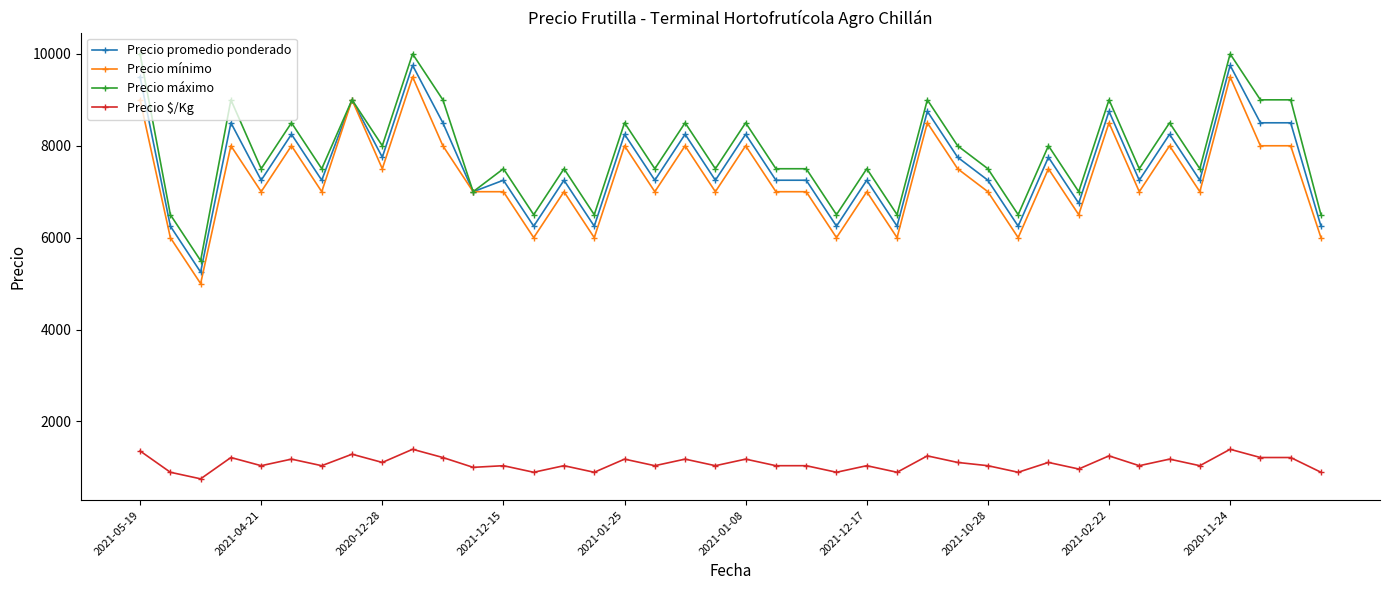

True or false: Precio $/Kg and Precio mínimo intersect in this chart.

False